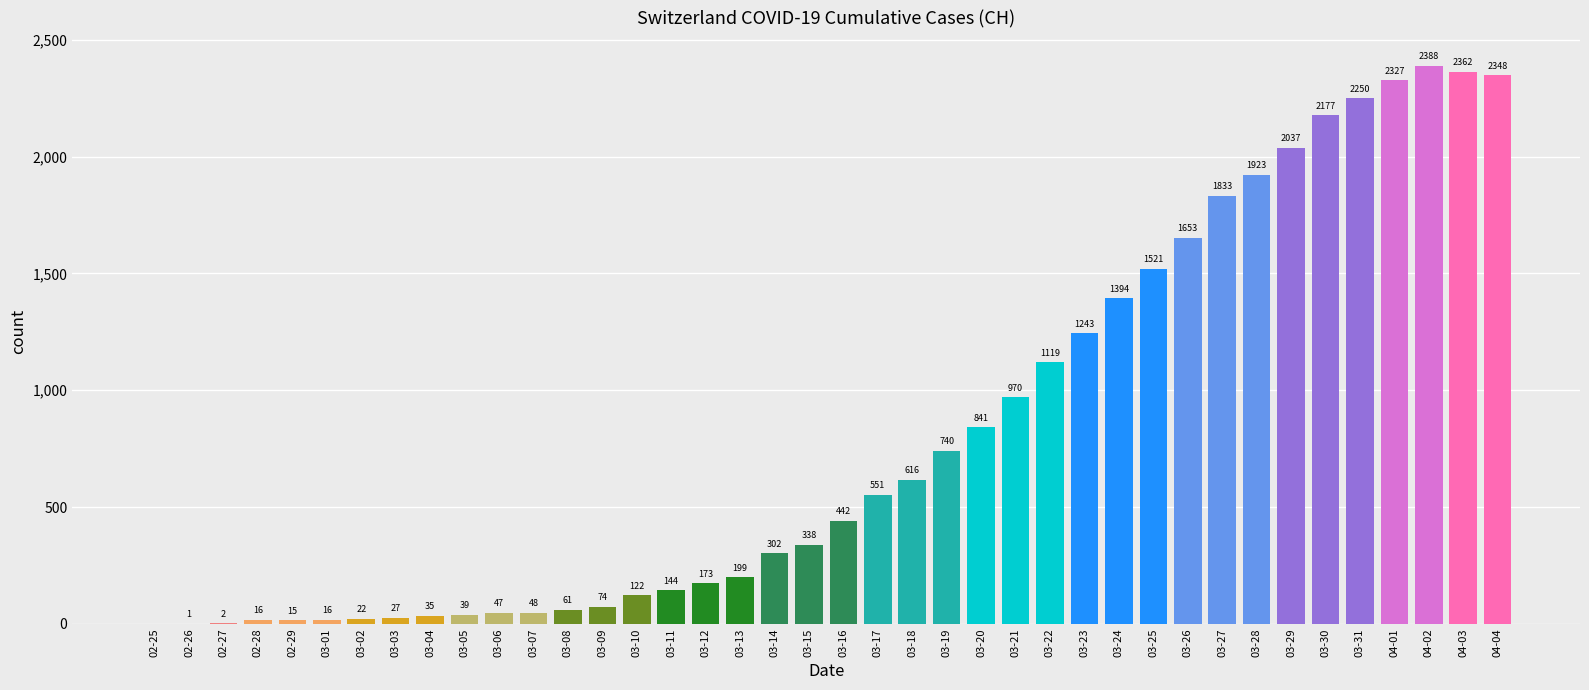

Which has a higher value, 03-04 or 04-01?

04-01